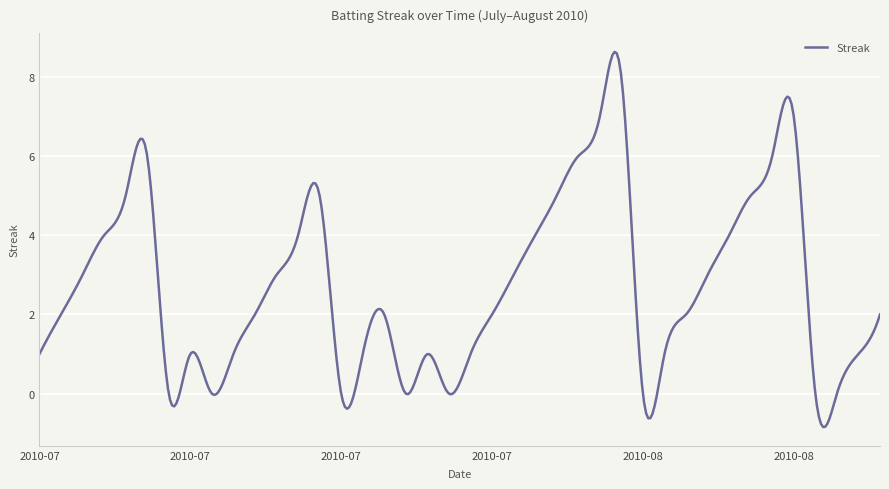

True or false: there are more than 0 points higher than both neighbors.

True